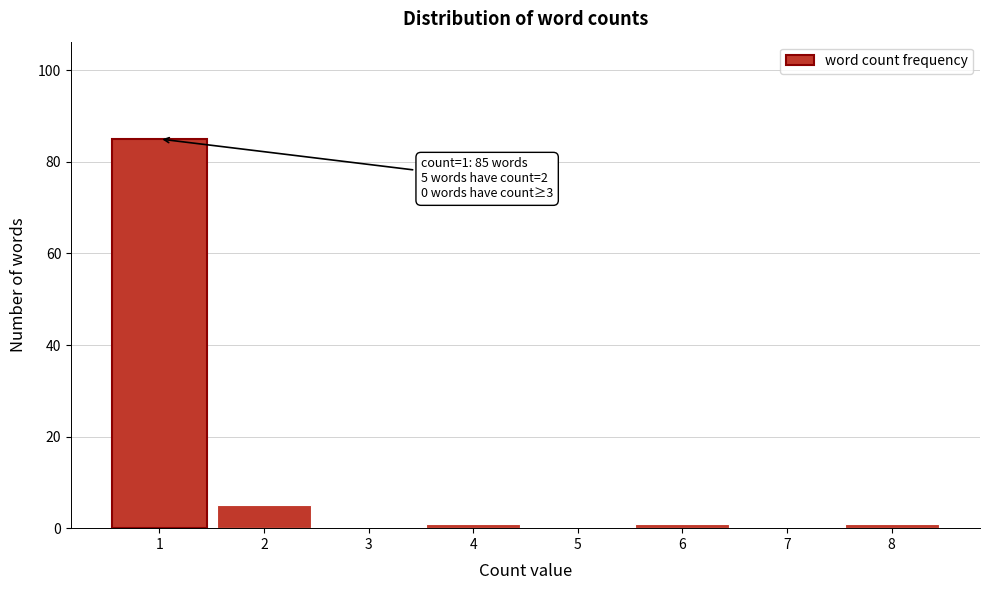

Reading right to left, transcribe all the data shown in this chart.

8=1	7=0	6=1	5=0	4=1	3=0	2=5	1=85